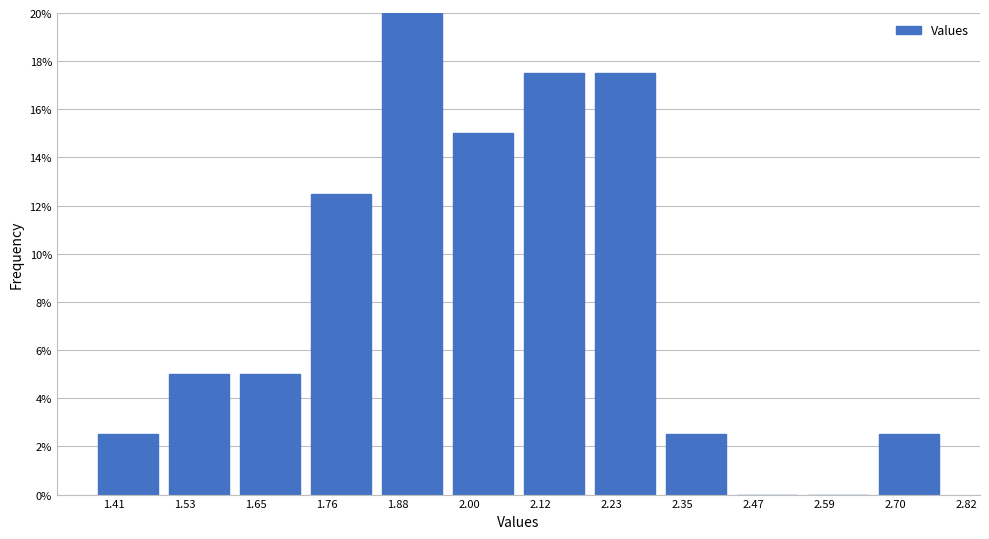

How tall is the bar that spans 1.38 to 1.50 on the x-axis? Neither the bar edges nor the heights are printed on the chart, so give them approximately, as read against the axes.

2.6